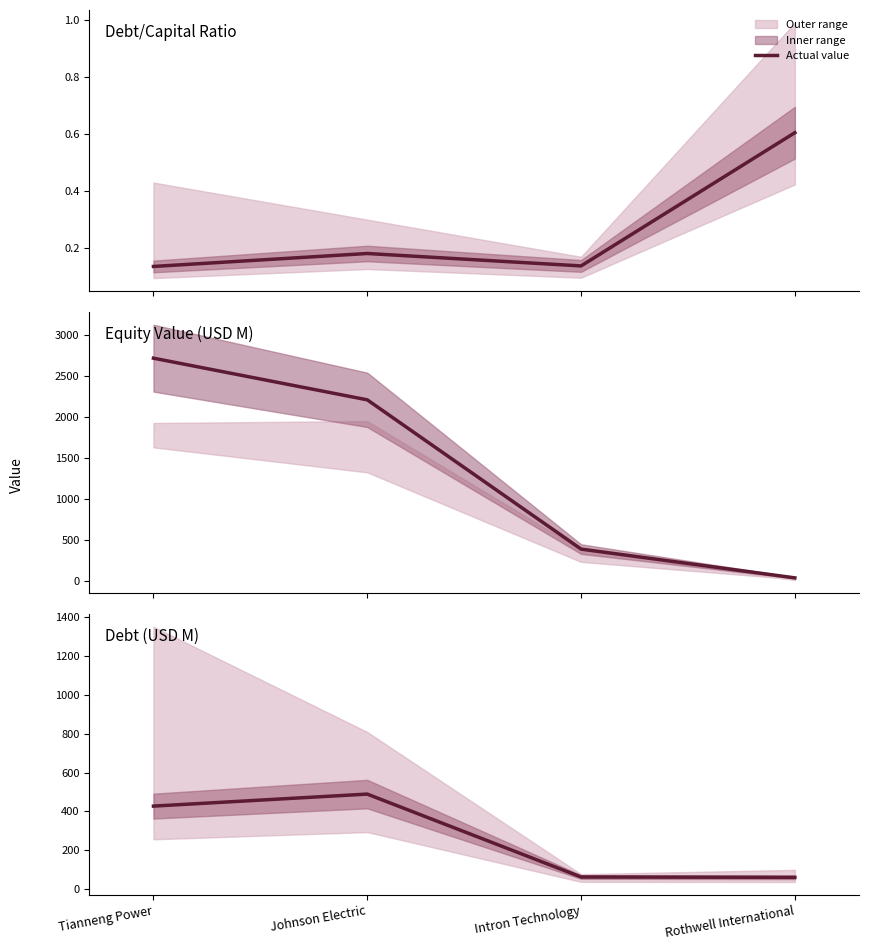

At which category does the data reach its first local peak?

Johnson Electric